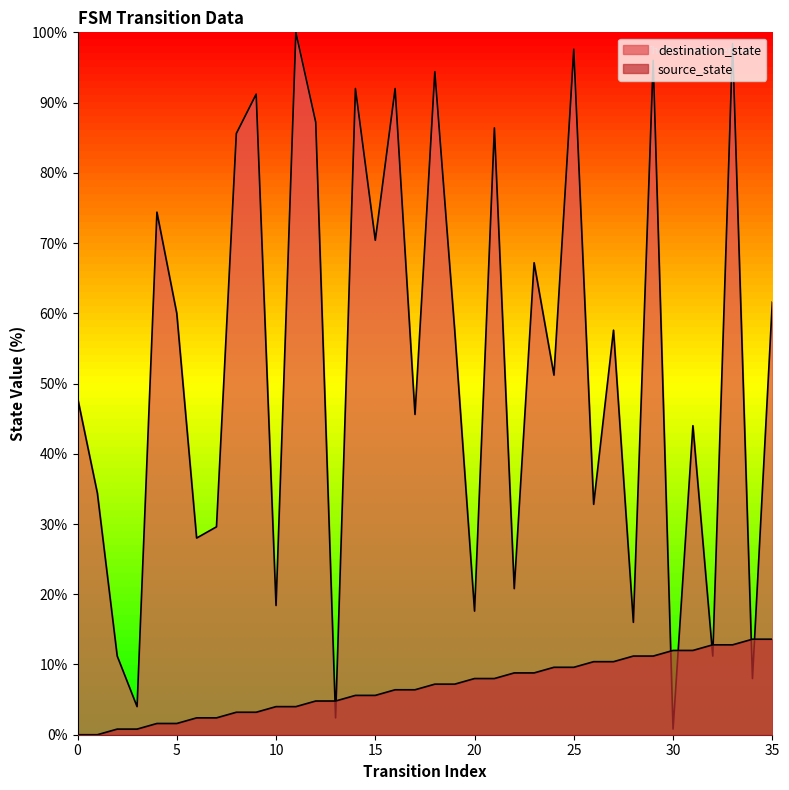

Which has a higher value, 2 or 6?

6